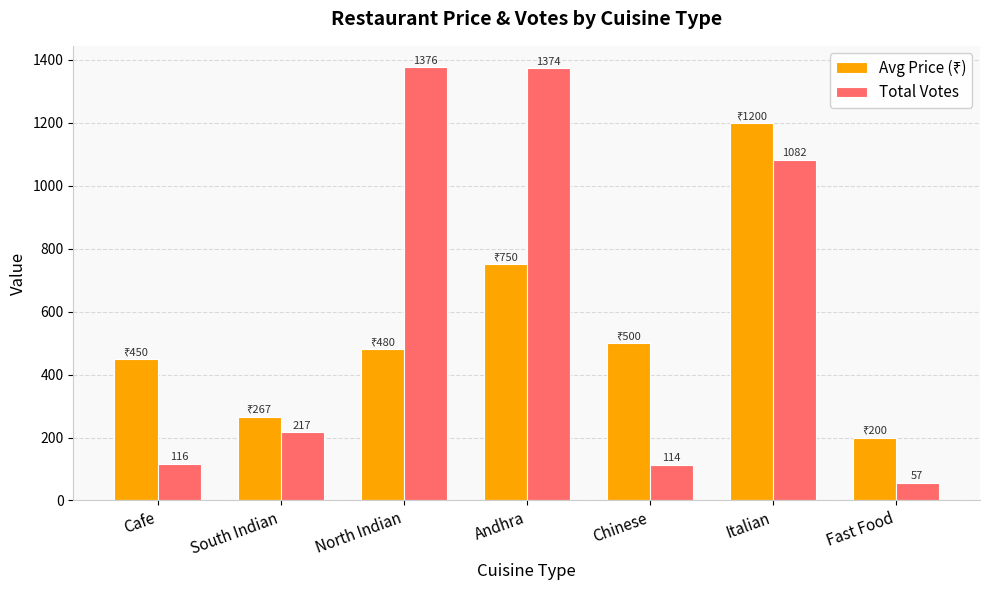

What is the difference between the maximum and minimum values in the Total Votes series?

1319.0